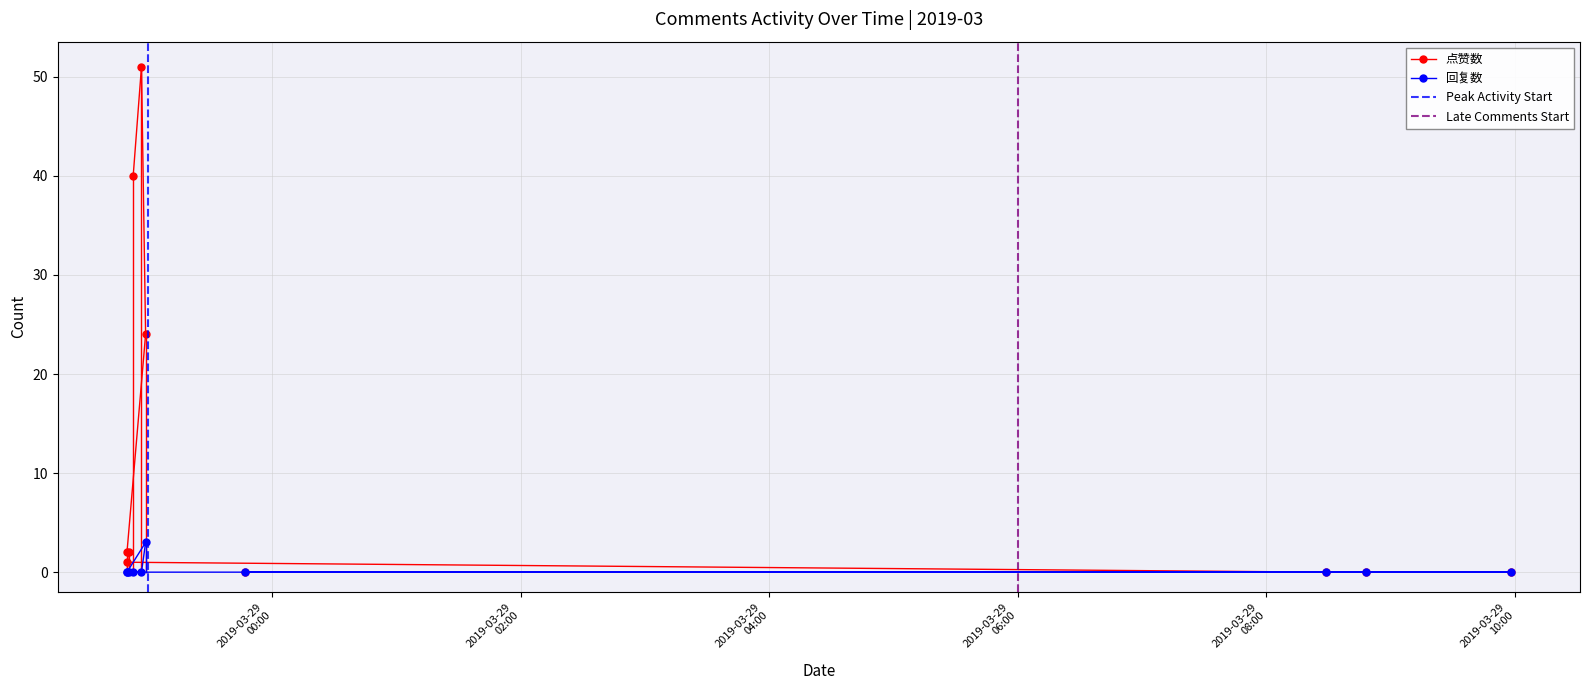

At which category is the sum across all series the highest?

2019-03-28 22:57